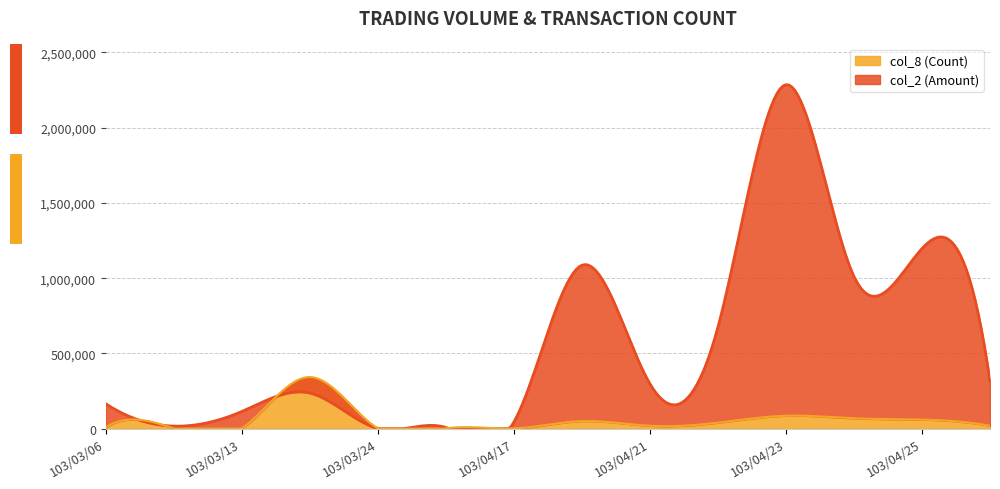

What is the sum of all col_8 (Count) values?

17937586.7